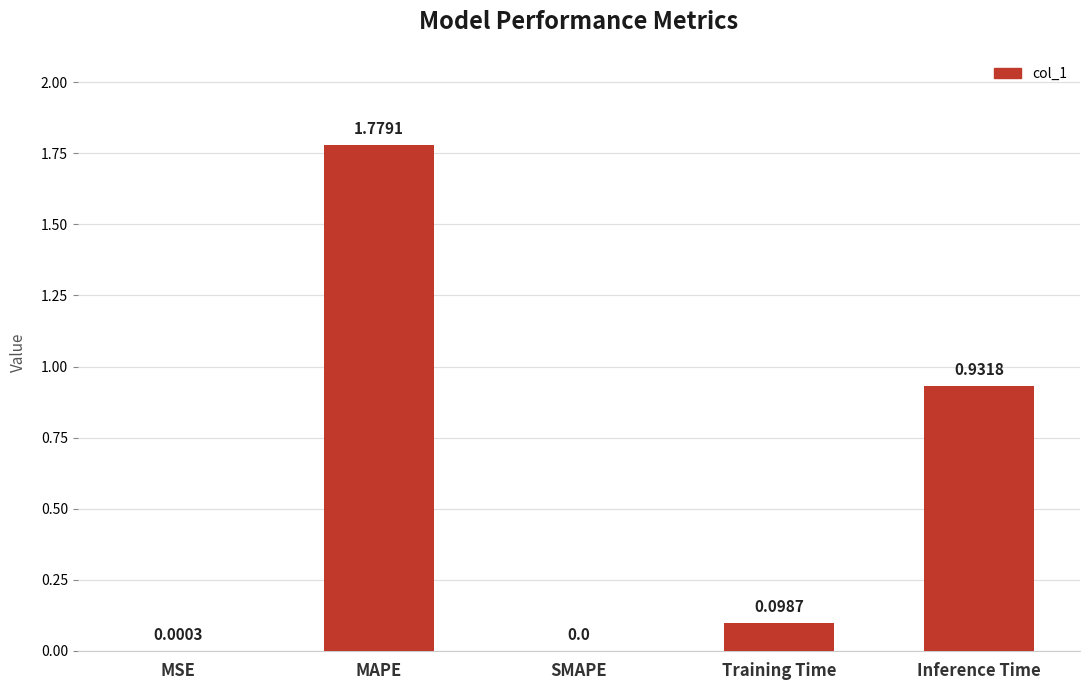

Which label corresponds to the largest value in the chart?

MAPE